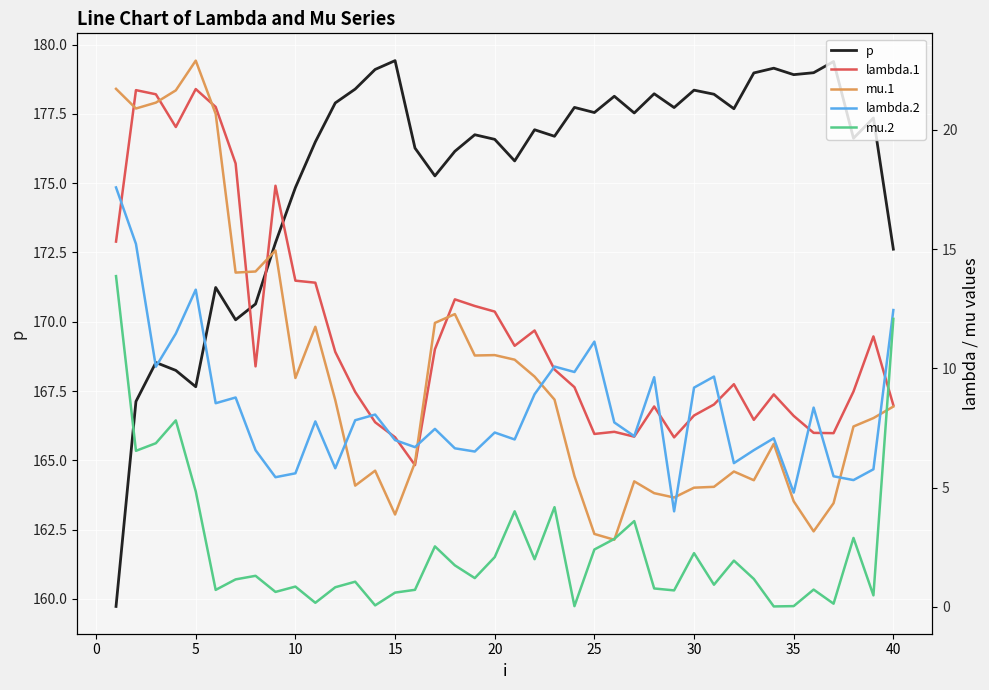

What is the lowest value of the p series?

159.7